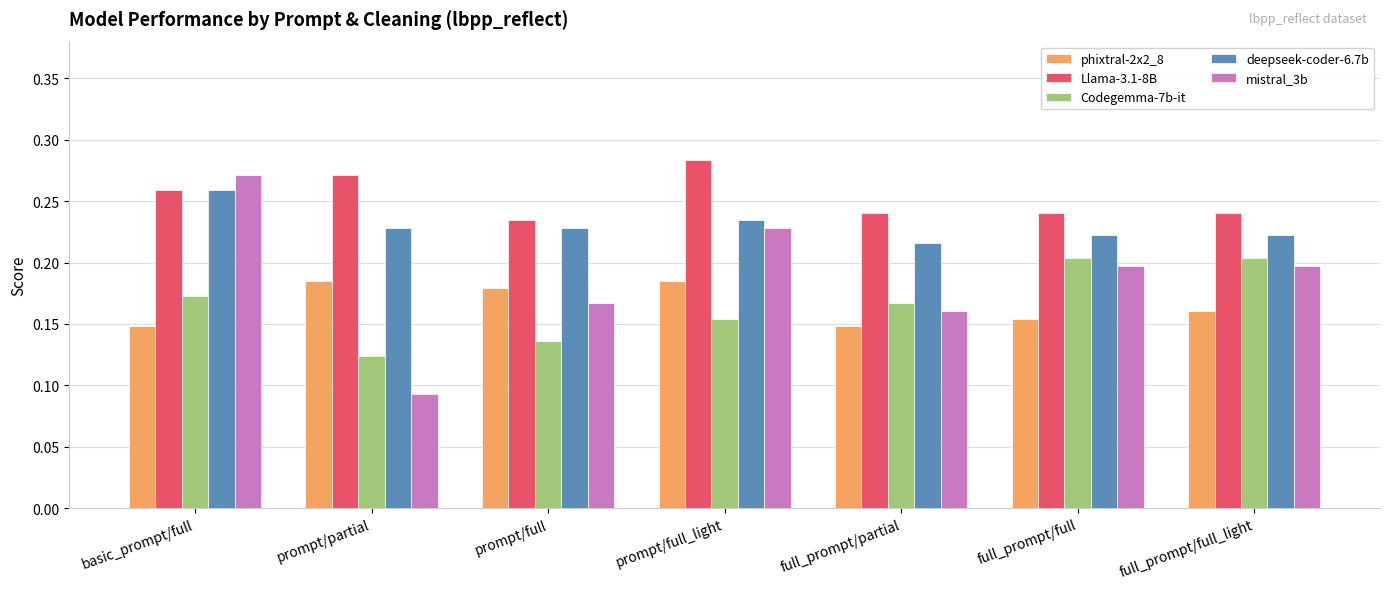

Which label corresponds to the smallest value in the chart?

prompt/partial